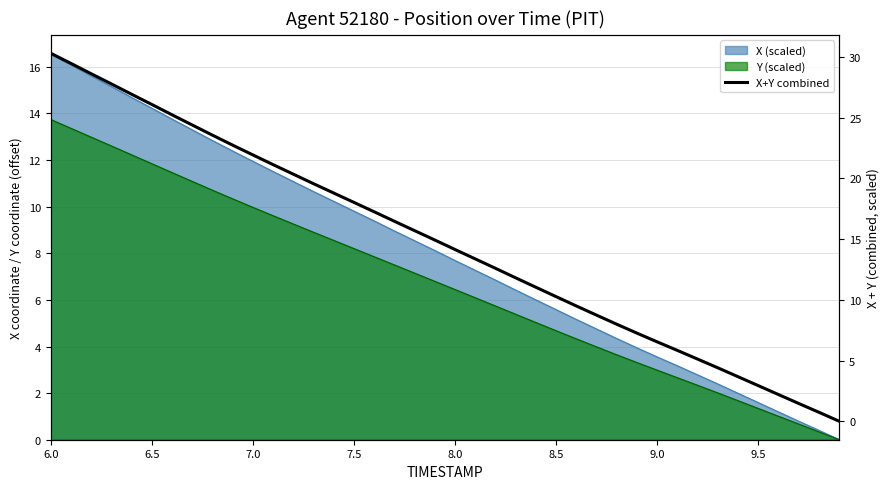

What is the difference between the second highest and minimum values?

29.5